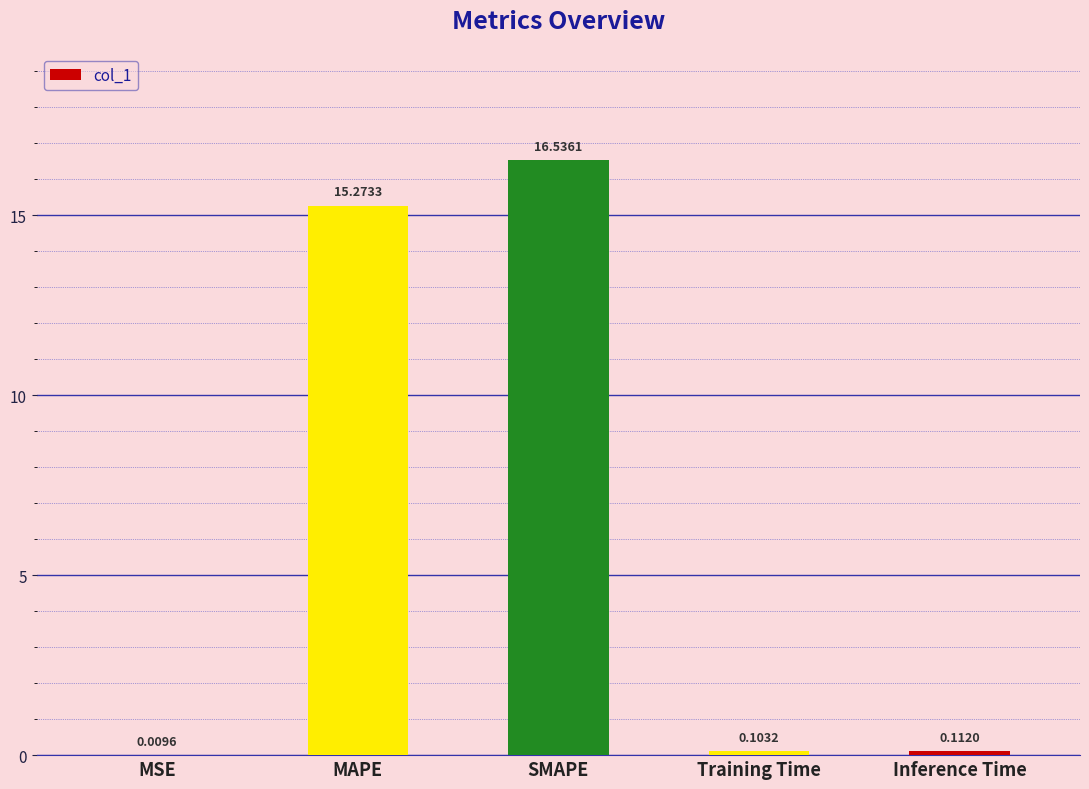

At which category does the chart reach its peak across all series?

SMAPE